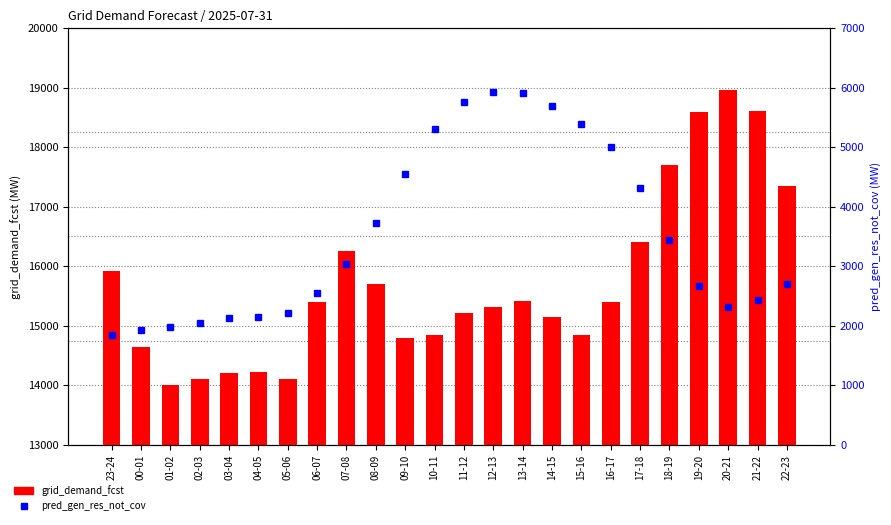

Is the value of pred_gen_res_not_cov at 14-15 greater than the value of grid_demand_fcst at 13-14?

No